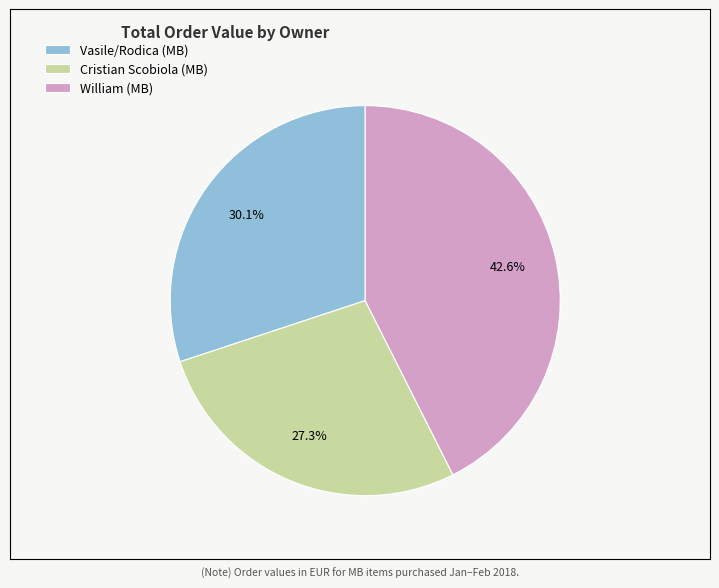

Does Vasile/Rodica (MB) account for over 50% of the chart?

No